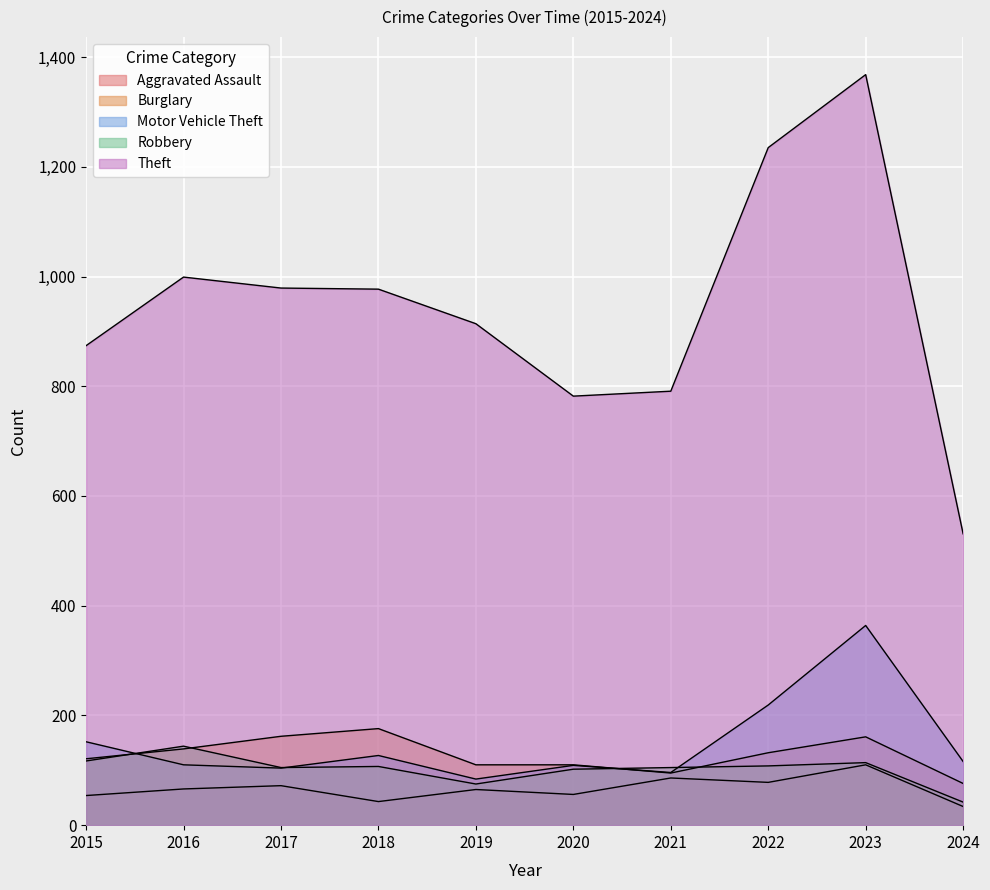

Between 2015 and 2023, which is larger?

2023